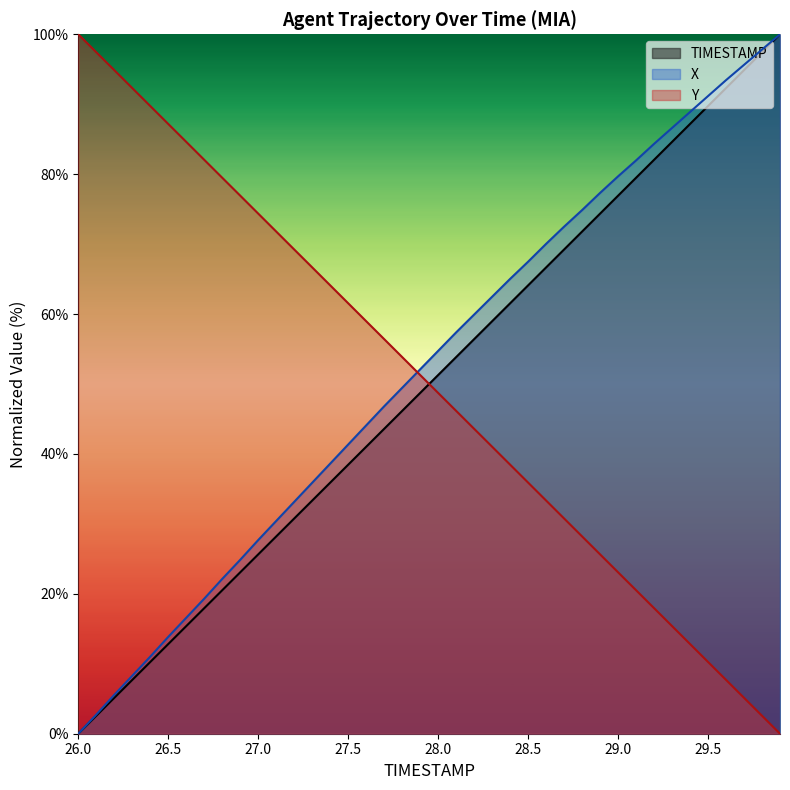

What are all the series names shown in the legend?

TIMESTAMP, X, Y